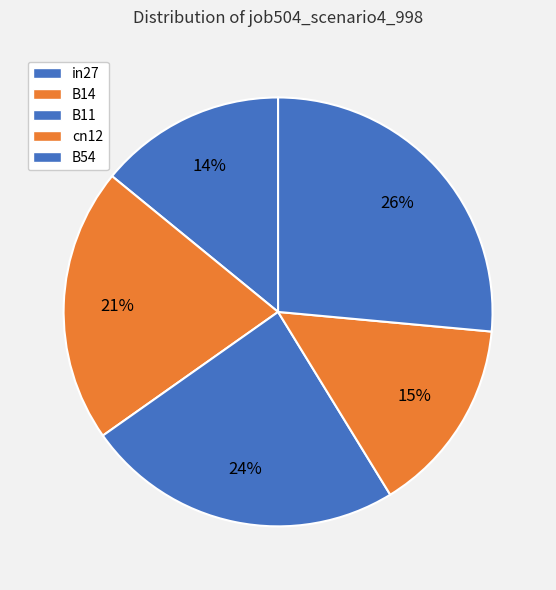

The in27 slice represents 14% of the pie. True or false?

True